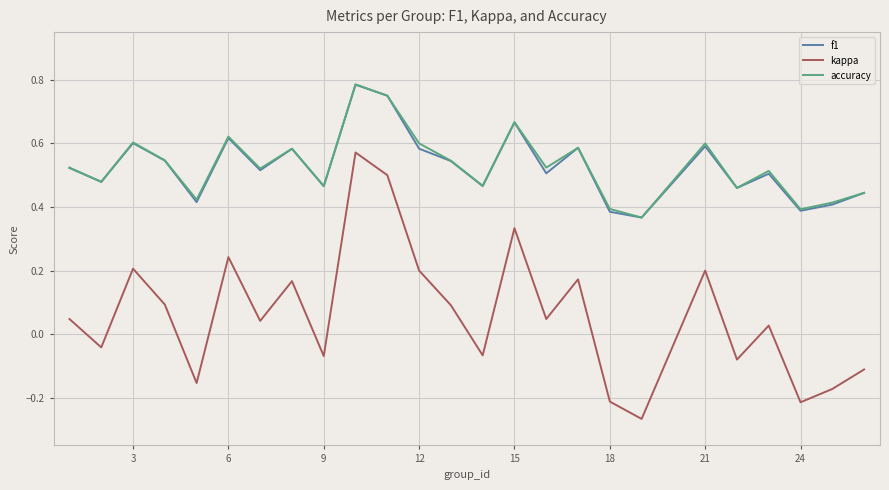

True or false: f1 and kappa intersect in this chart.

False